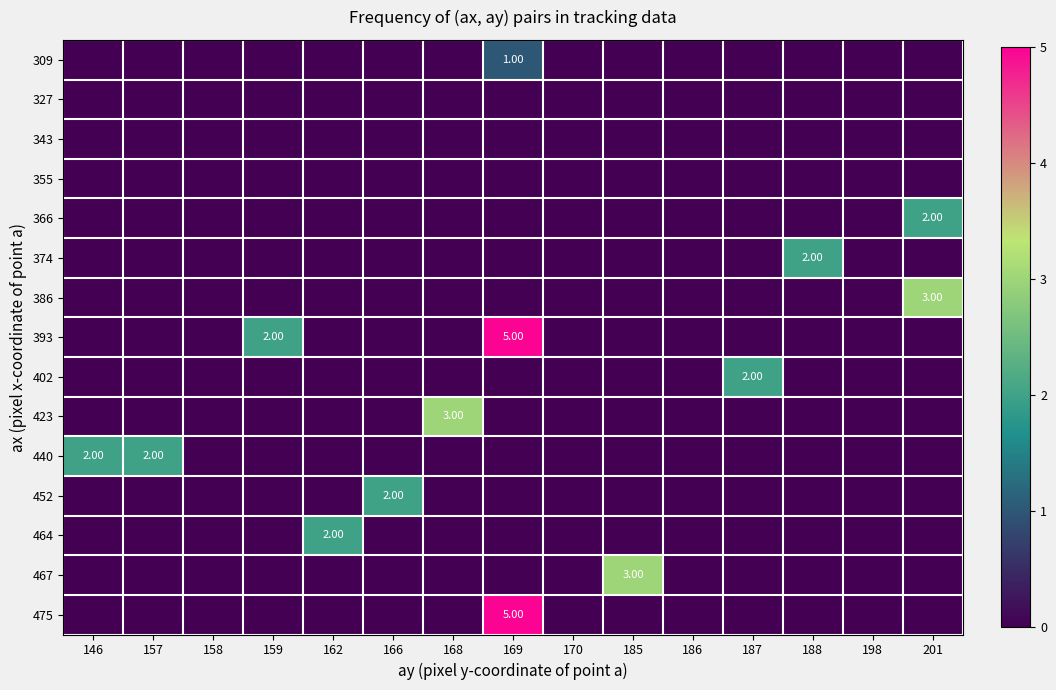

Reading left to right, what are all the values shown in this chart?

row_0: 0	0	0	0	0	0	0	1	0	0	0	0	0	0	0
row_1: 0	0	0	0	0	0	0	0	0	0	0	0	0	0	0
row_2: 0	0	0	0	0	0	0	0	0	0	0	0	0	0	0
row_3: 0	0	0	0	0	0	0	0	0	0	0	0	0	0	0
row_4: 0	0	0	0	0	0	0	0	0	0	0	0	0	0	2
row_5: 0	0	0	0	0	0	0	0	0	0	0	0	2	0	0
row_6: 0	0	0	0	0	0	0	0	0	0	0	0	0	0	3
row_7: 0	0	0	2	0	0	0	5	0	0	0	0	0	0	0
row_8: 0	0	0	0	0	0	0	0	0	0	0	2	0	0	0
row_9: 0	0	0	0	0	0	3	0	0	0	0	0	0	0	0
row_10: 2	2	0	0	0	0	0	0	0	0	0	0	0	0	0
row_11: 0	0	0	0	0	2	0	0	0	0	0	0	0	0	0
row_12: 0	0	0	0	2	0	0	0	0	0	0	0	0	0	0
row_13: 0	0	0	0	0	0	0	0	0	3	0	0	0	0	0
row_14: 0	0	0	0	0	0	0	5	0	0	0	0	0	0	0